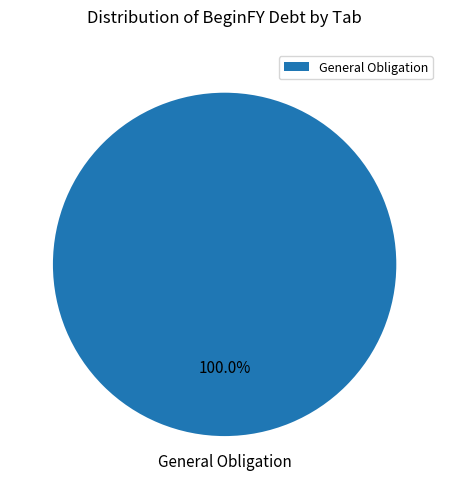

Which slice represents more than half of the pie?

General Obligation